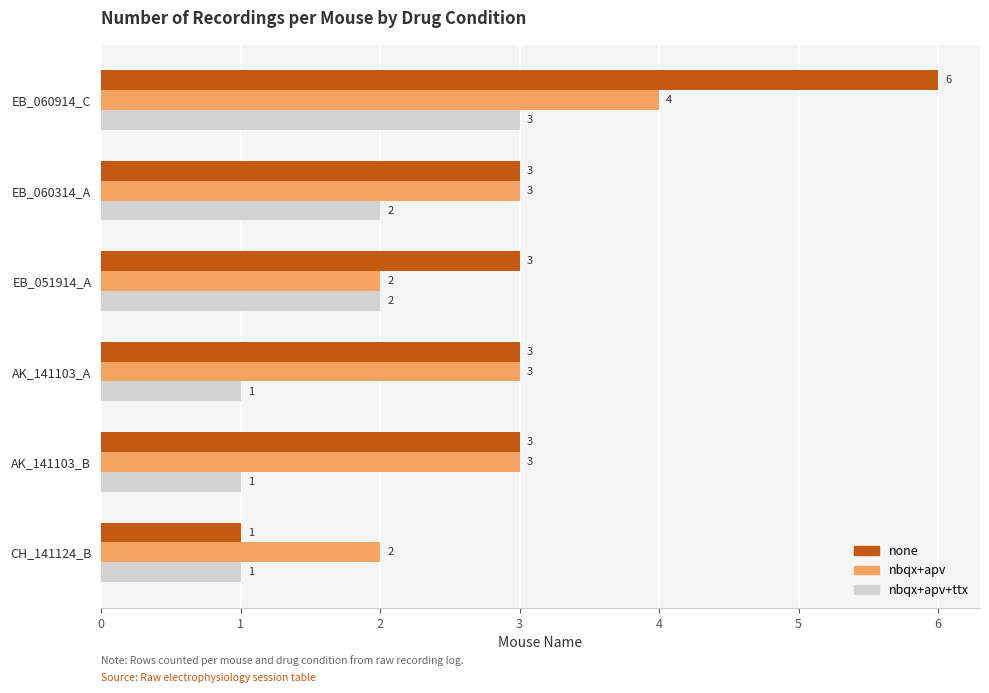

What is the difference between the maximum and minimum values in the nbqx+apv series?

2